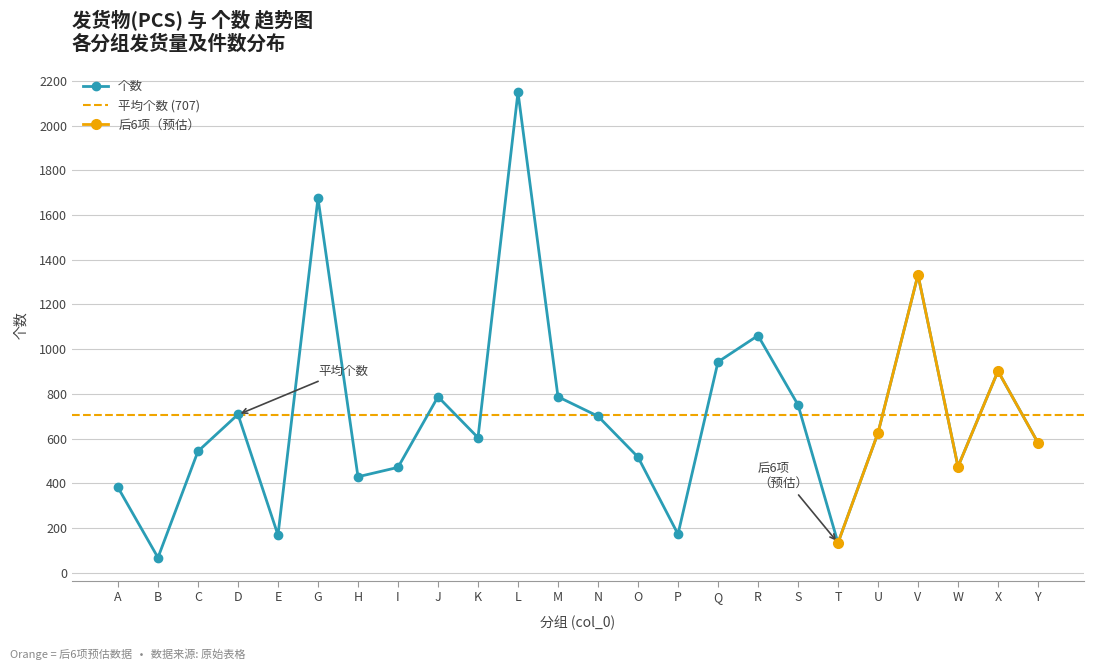

The value at L is 1333. True or false?

False